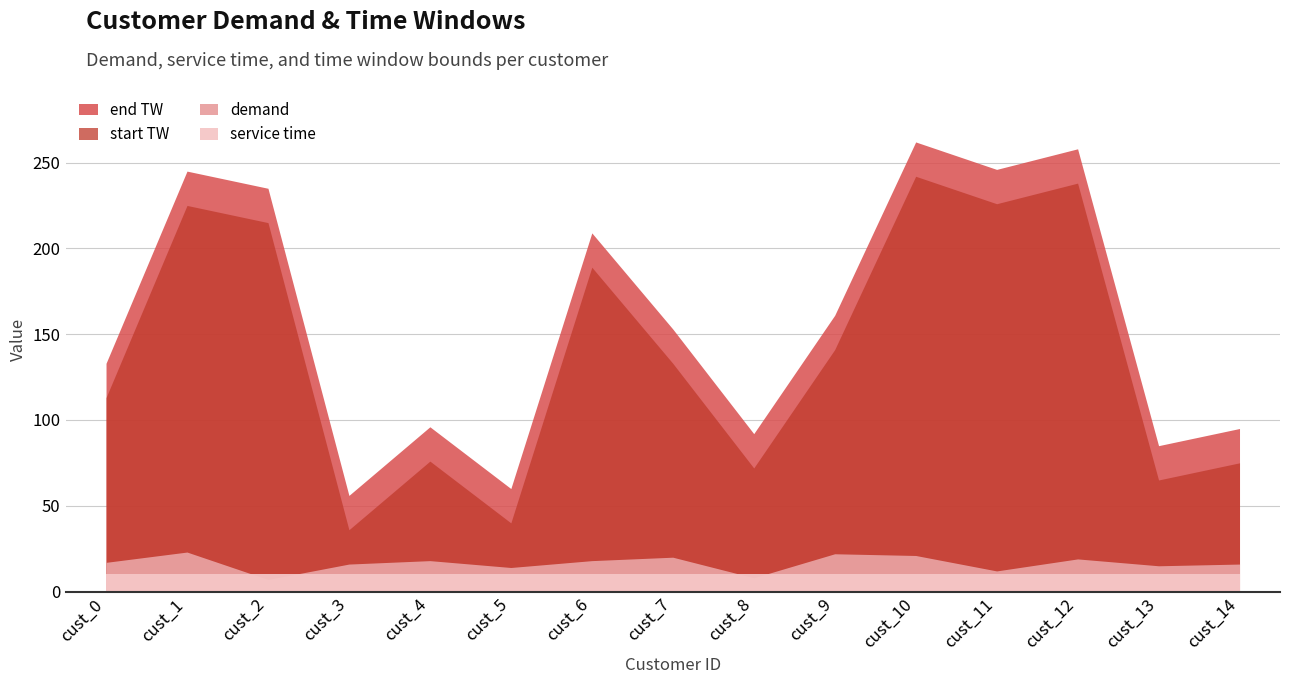

What is the approximate value of service time at cust_2?

10